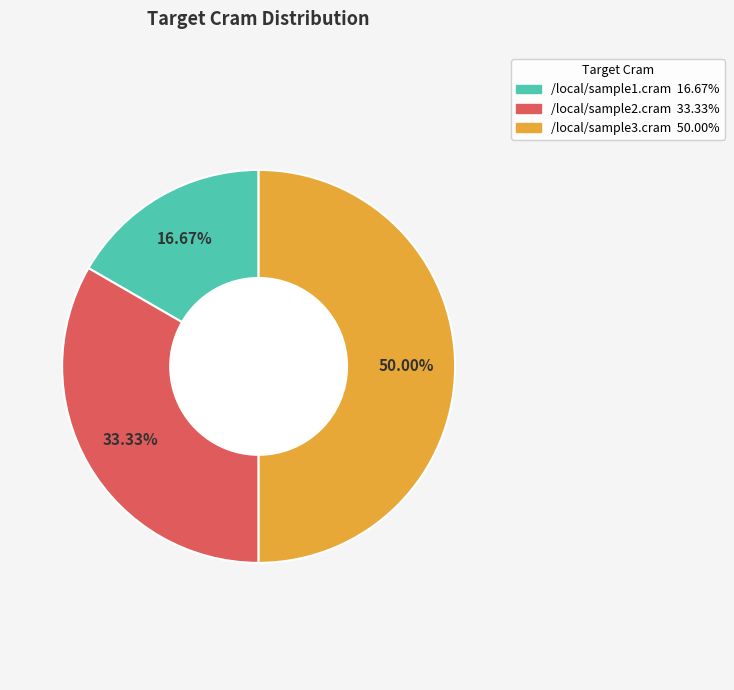

Which slice is the largest?

/local/sample3.cram